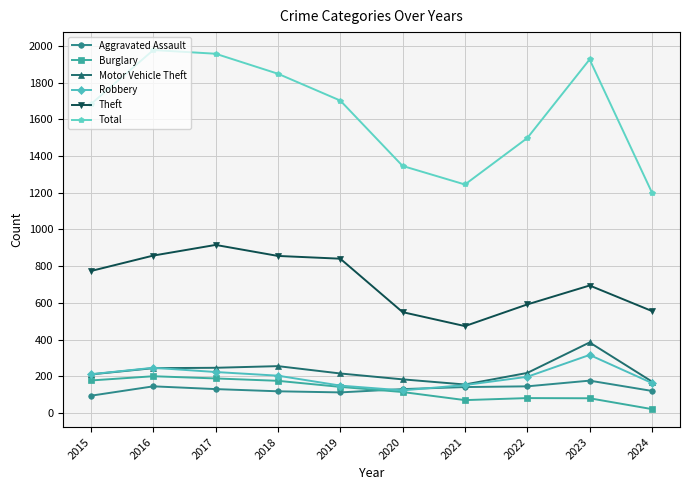

How many categories are shown in the chart?

10